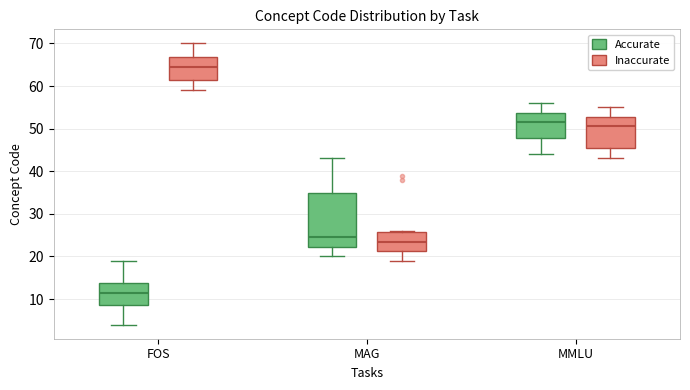

Comparing the boxes themselves (not the whiskers), which one is the tallest?

MAG (Accurate)